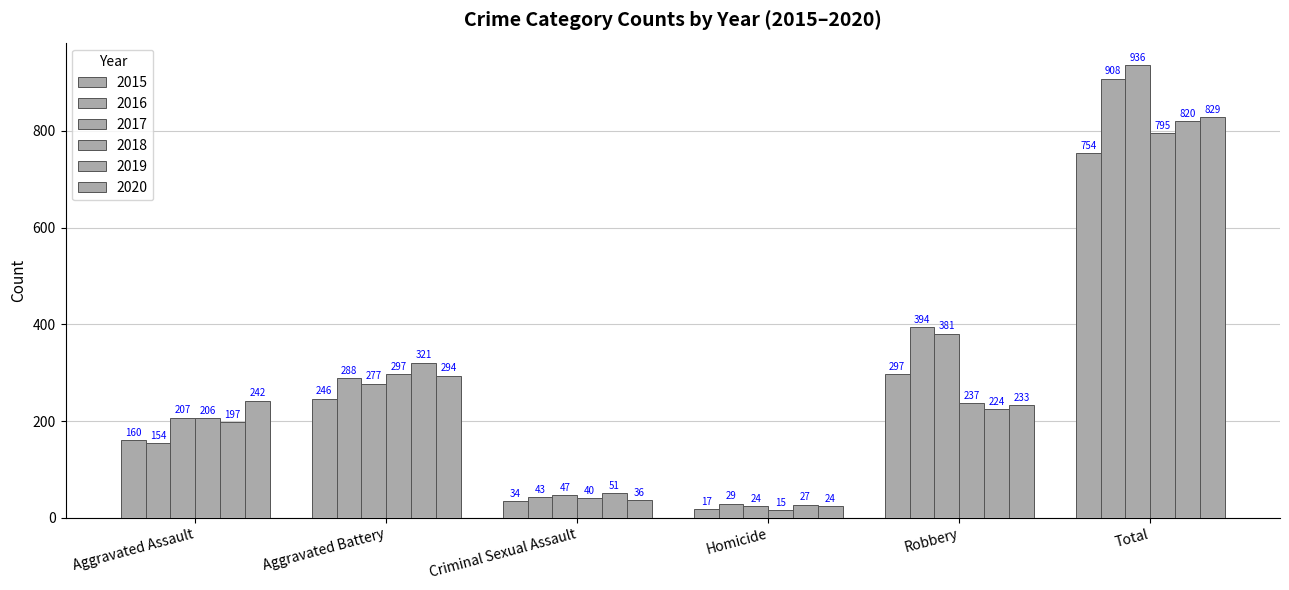

At Homicide, list the series in order from largest to smallest.

2016, 2019, 2017, 2020, 2015, 2018